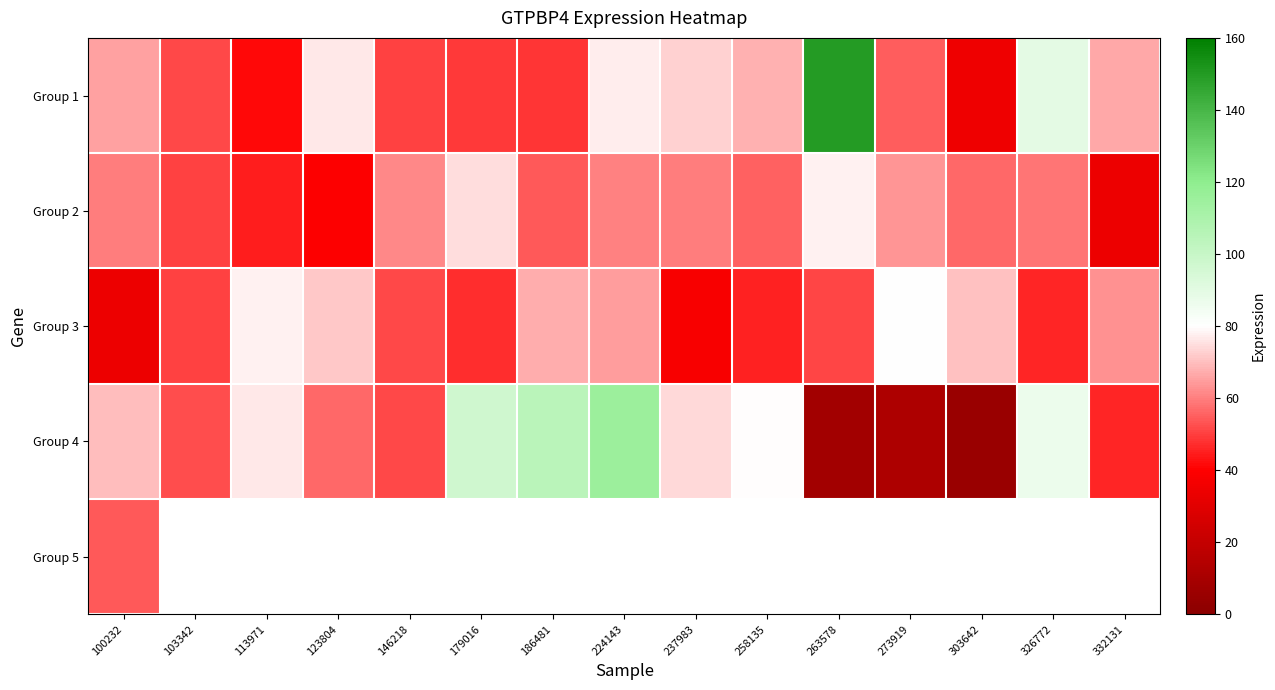

How many values in the Group 2 series exceed 58?

8